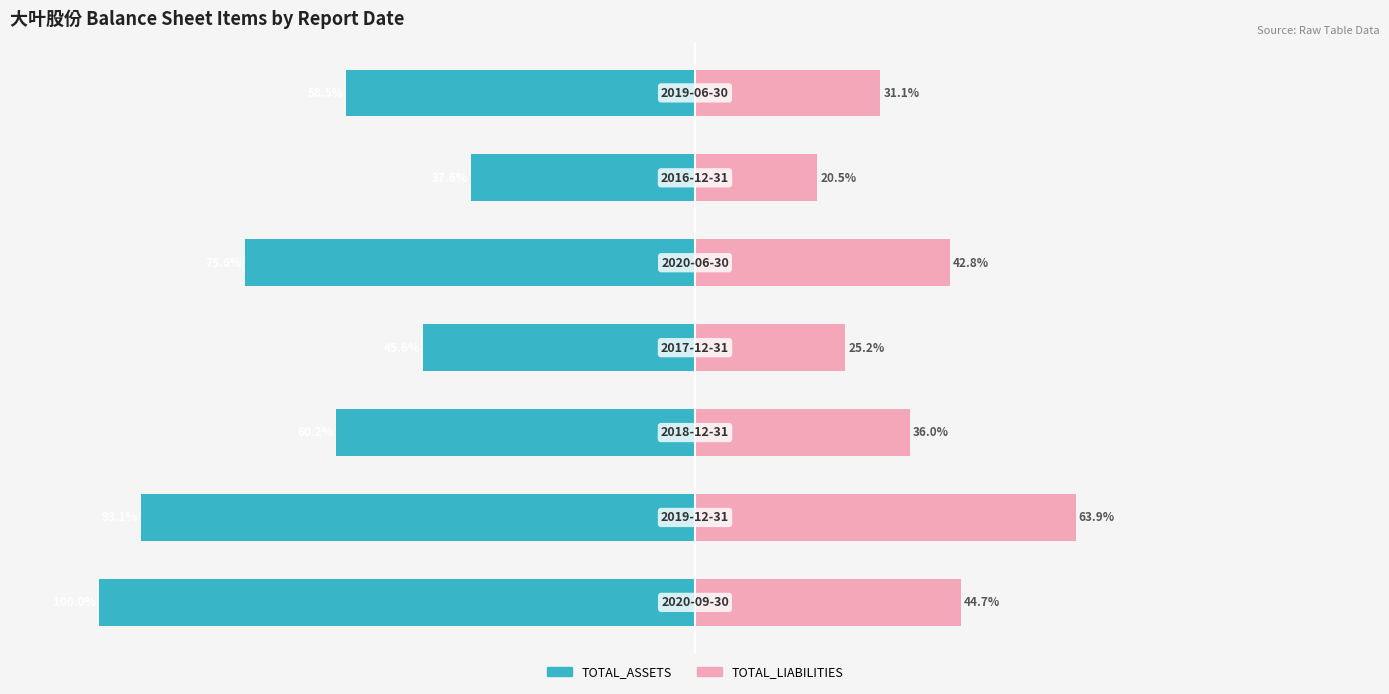

What are all the series names shown in the legend?

TOTAL_ASSETS, TOTAL_LIABILITIES